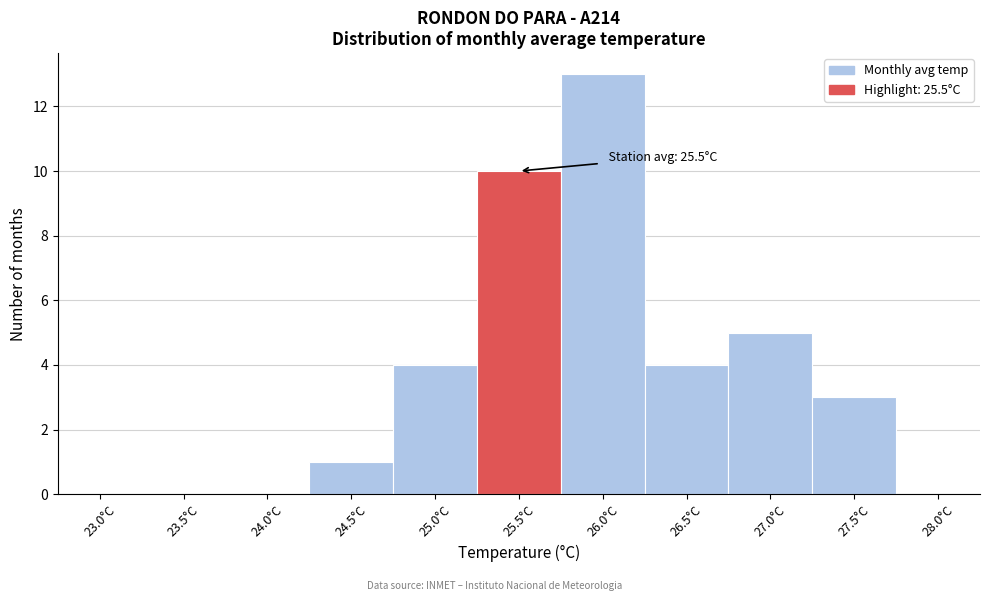

Reading left to right, list all the values displayed in this chart.

23.0°C=0	23.5°C=0	24.0°C=0	24.5°C=1	25.0°C=4	25.5°C=10	26.0°C=13	26.5°C=4	27.0°C=5	27.5°C=3	28.0°C=0